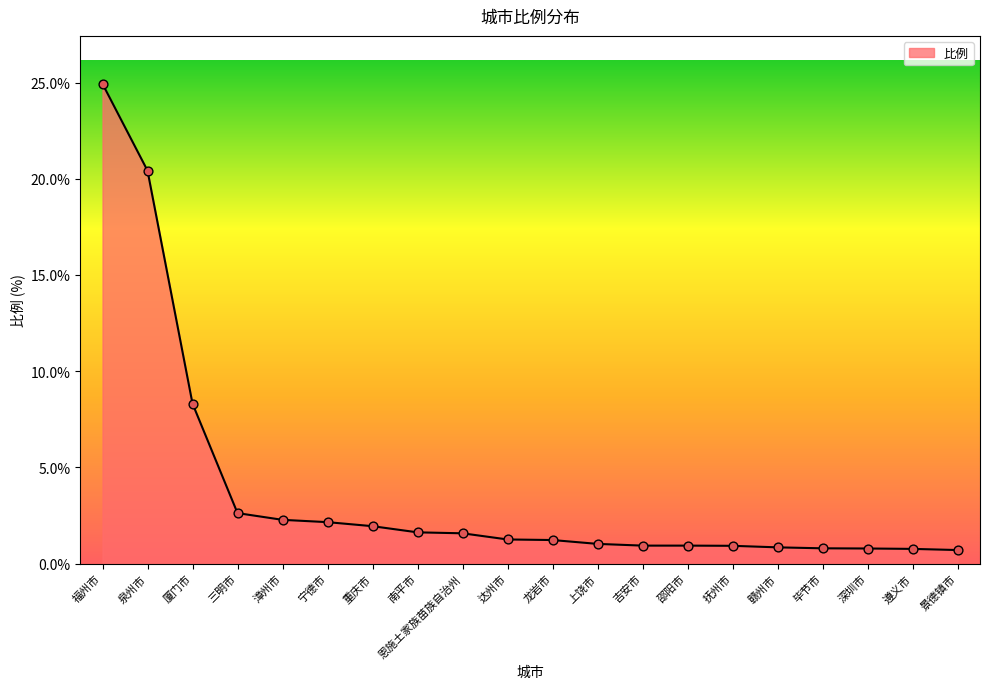

Between 毕节市 and 达州市, which is larger?

达州市